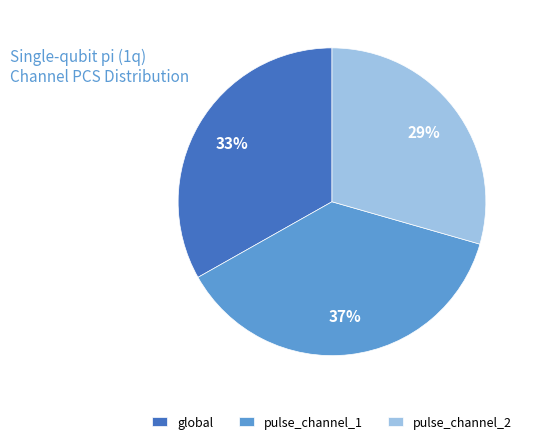

Rank the categories by value from highest to lowest.

pulse_channel_1, global, pulse_channel_2